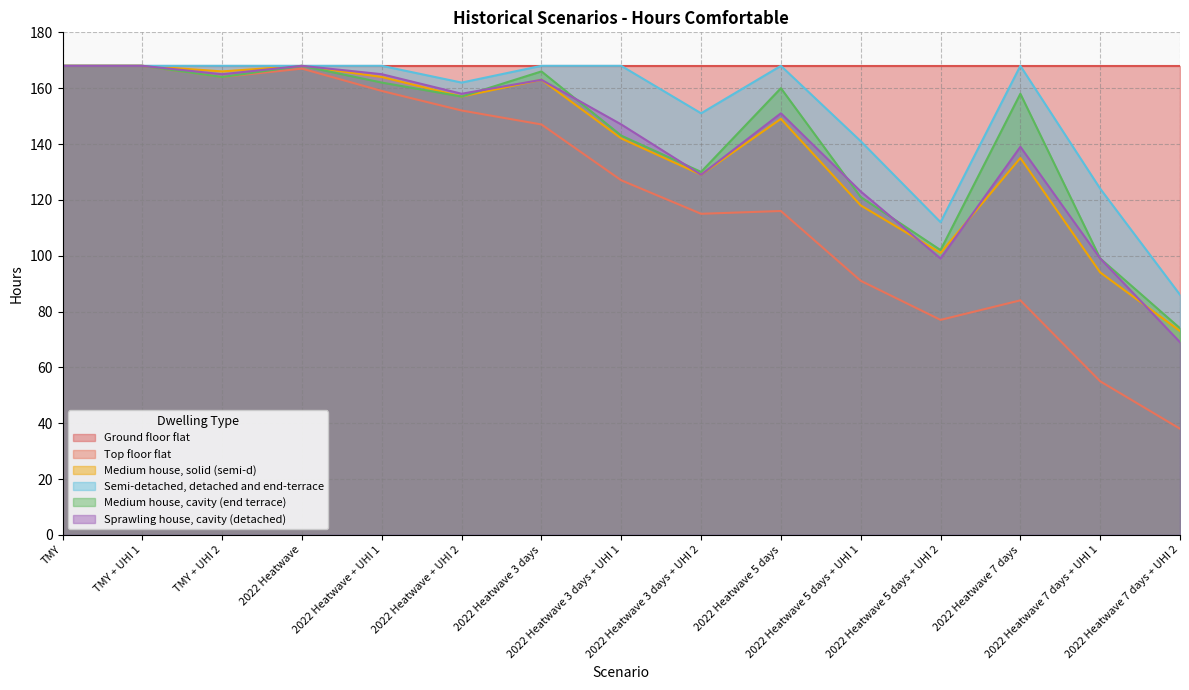

How many interior local valleys does the Semi-detached, detached and end-terrace series have?

3